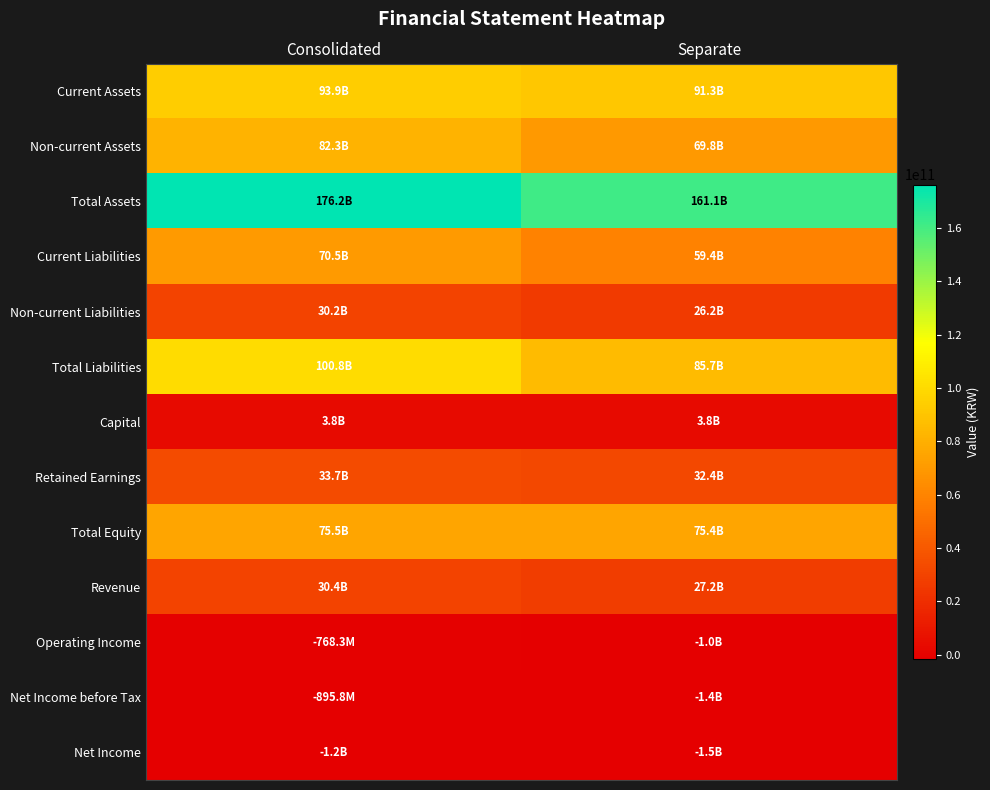

Which category has the highest value across all series?

Consolidated